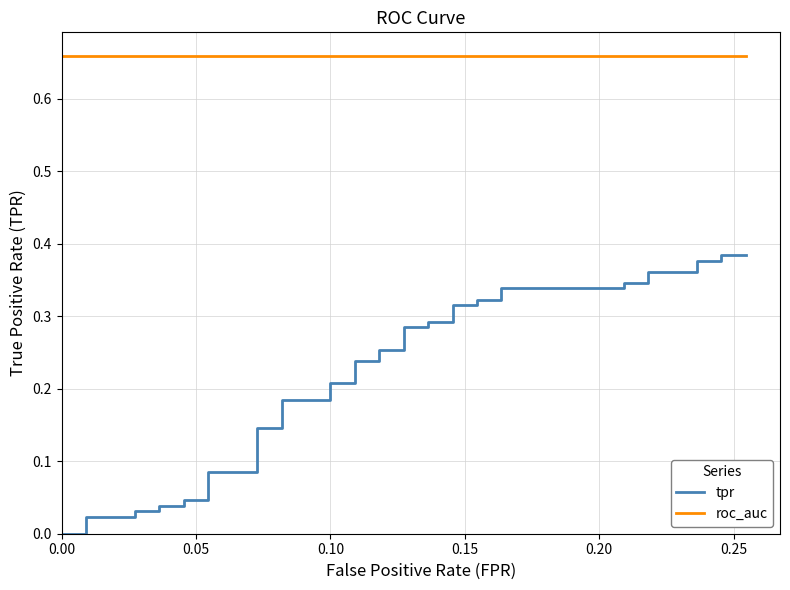

Does the chart have visible grid lines?

Yes